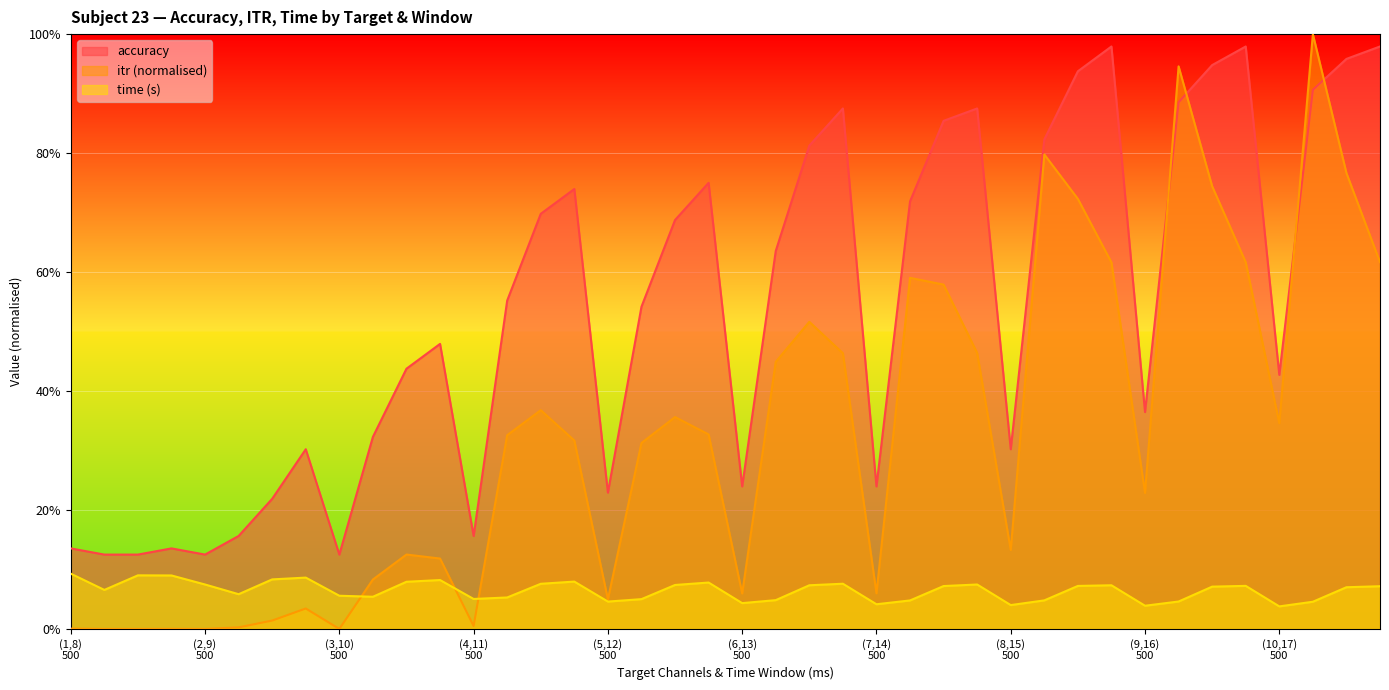

What is the label of the 20th point from the left?

(5,12)
2000